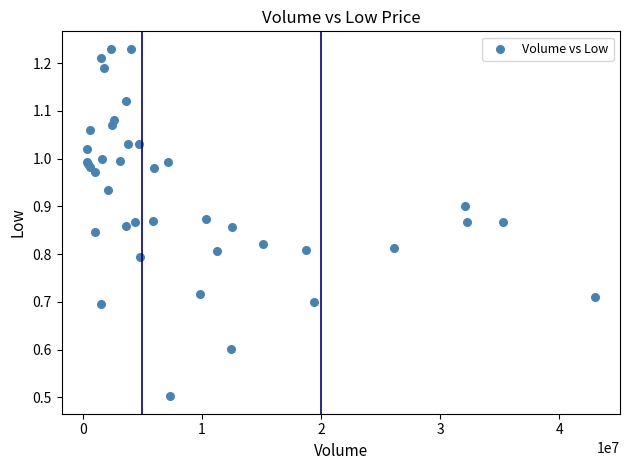

What Y value in the scatter plot is closest to 0?

0.5